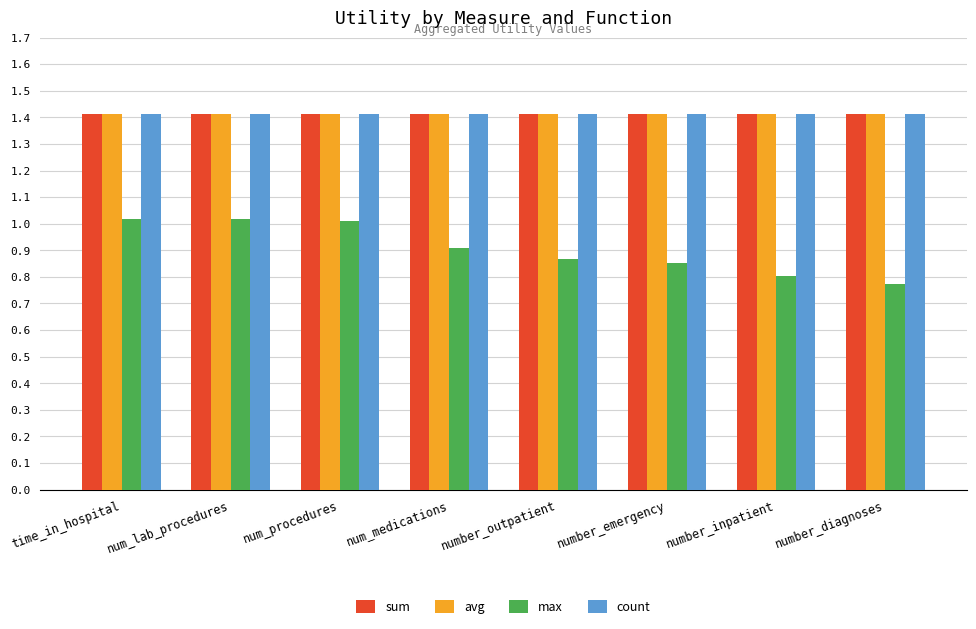

How many categories are shown in the chart?

8